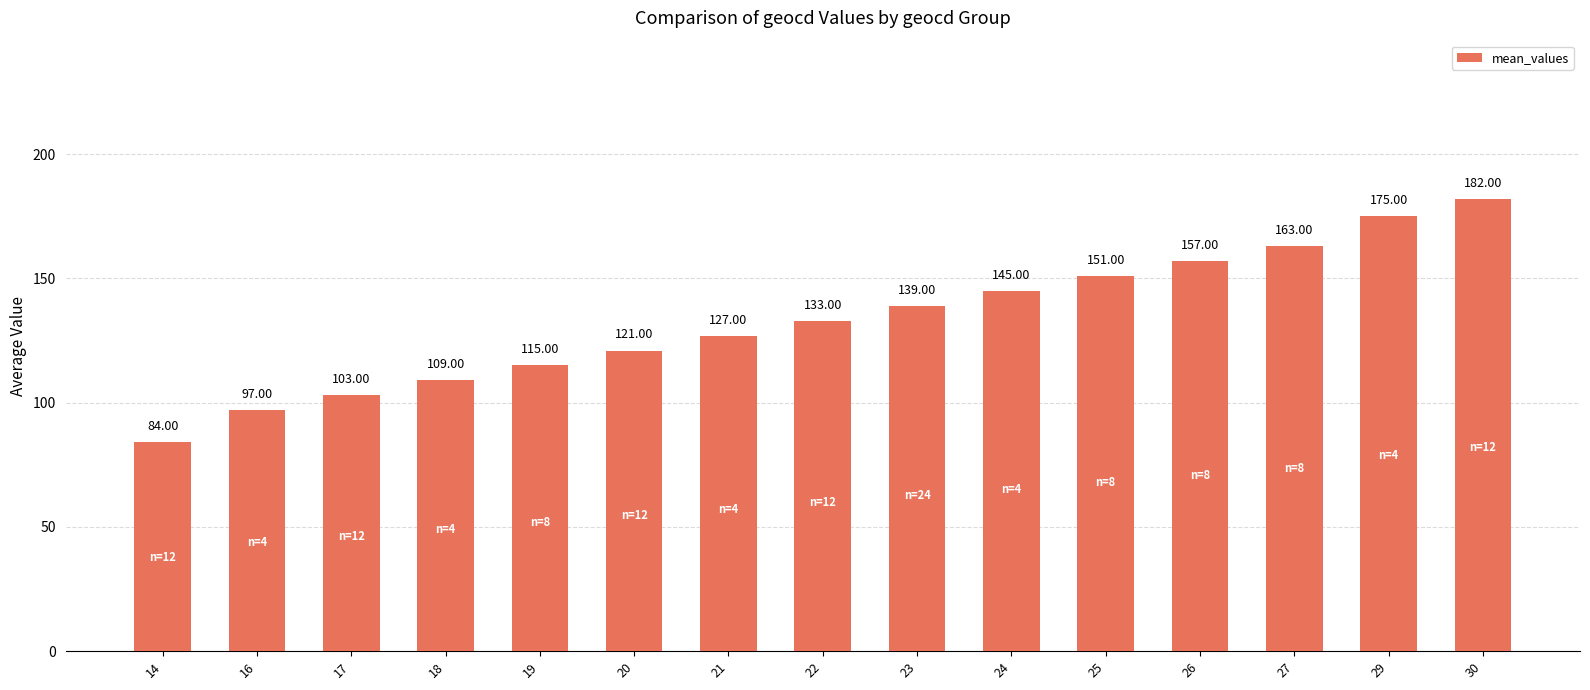

Does the chart contain stacked bars?

No